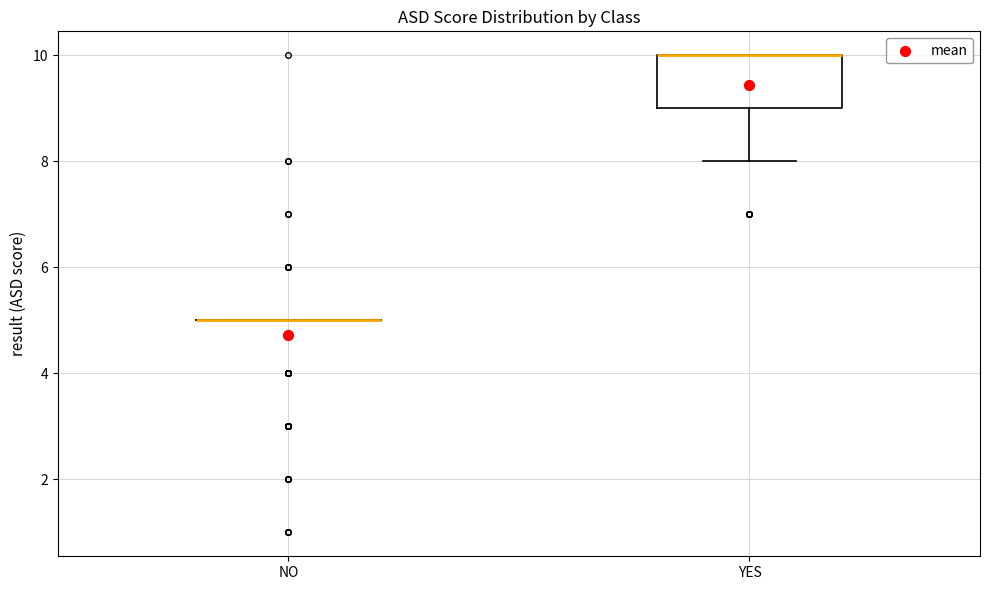

Which box is the tallest, from its lower edge to its upper edge?

YES